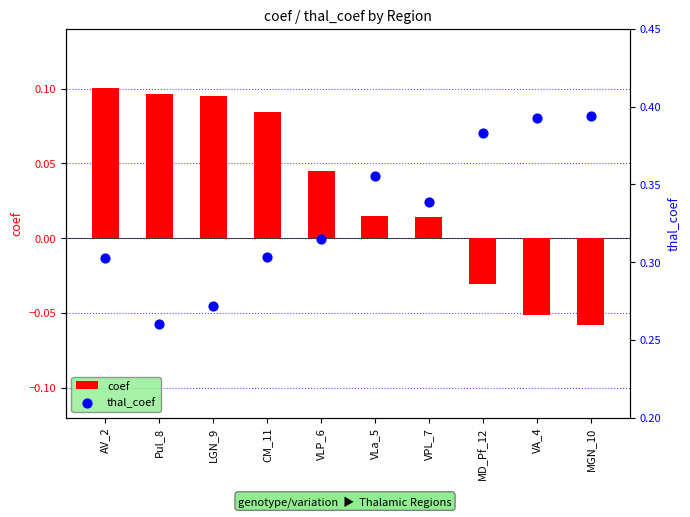

Which series has the largest total across all categories?

thal_coef